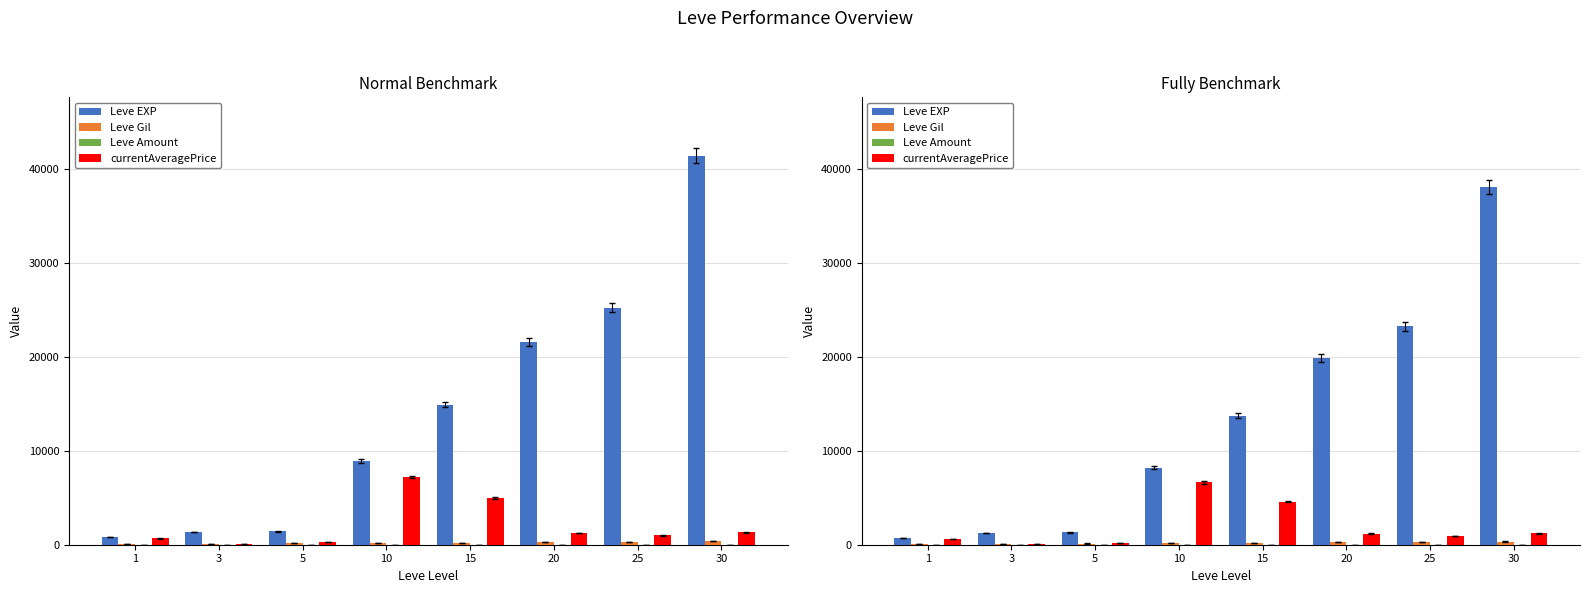

What is the sum of all Leve EXP values?

106407.2